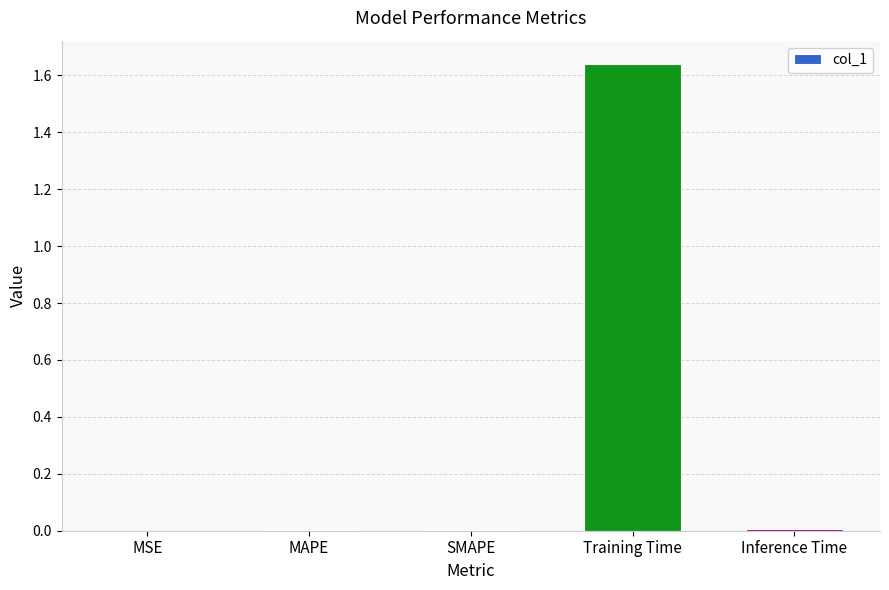

What is the sum of all values?

1.7